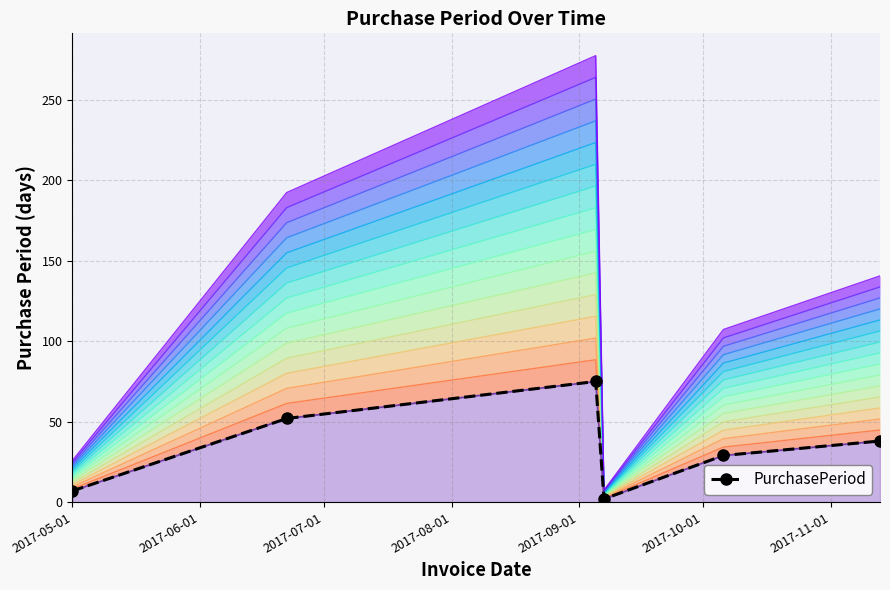

What is the value of the 2nd point from the left?

52